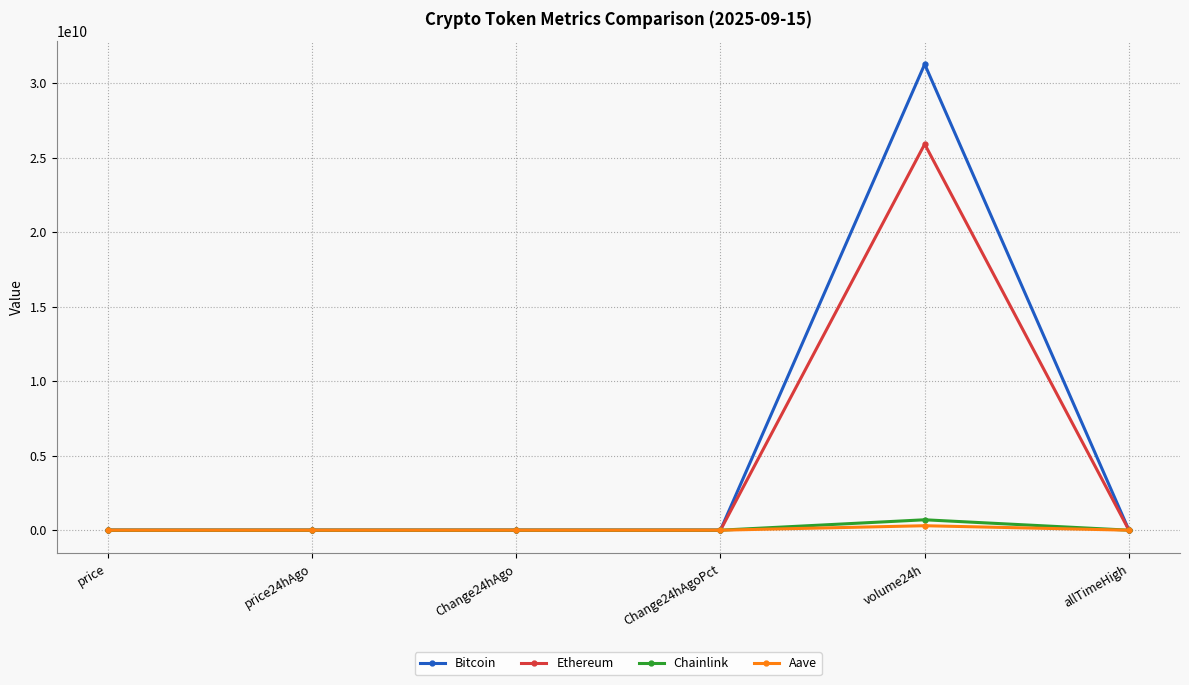

Which series has the largest total across all categories?

Bitcoin